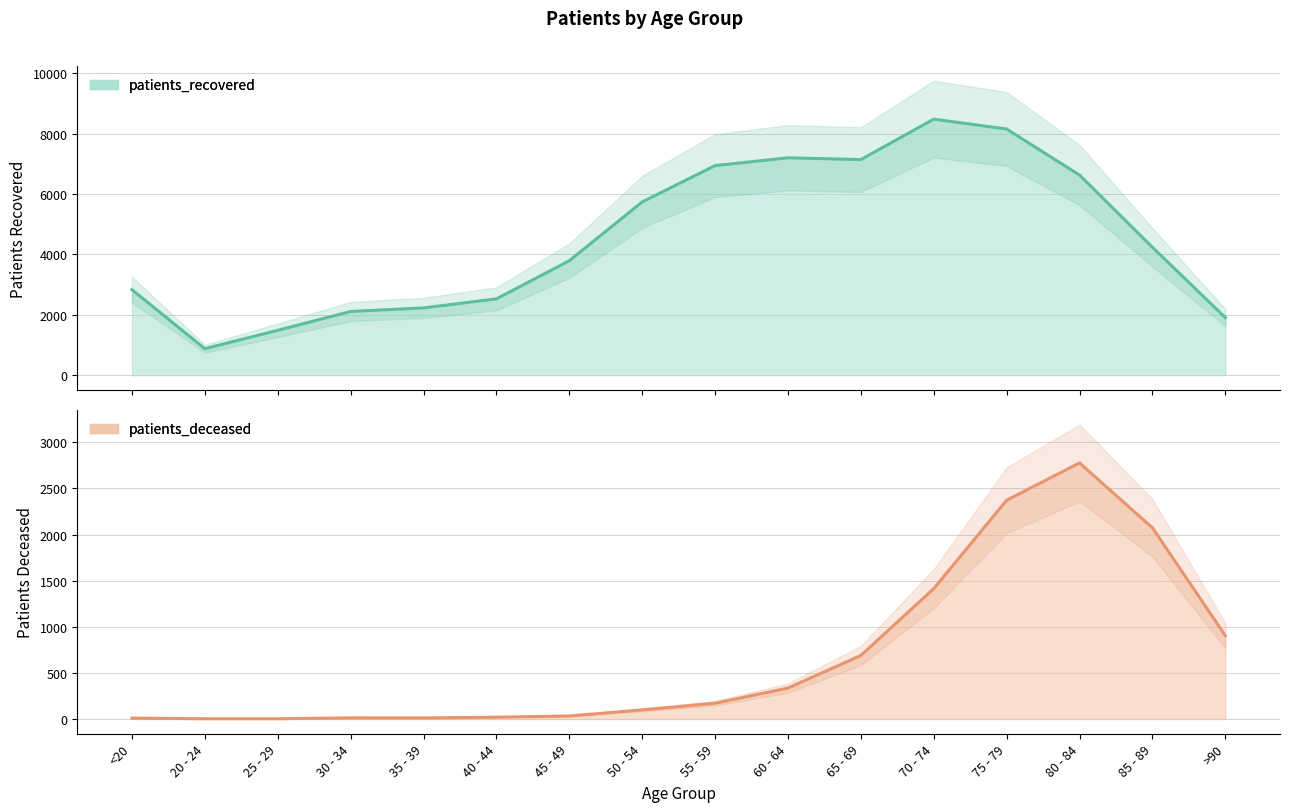

At which label is patients_deceased closest to 1389?

70 - 74